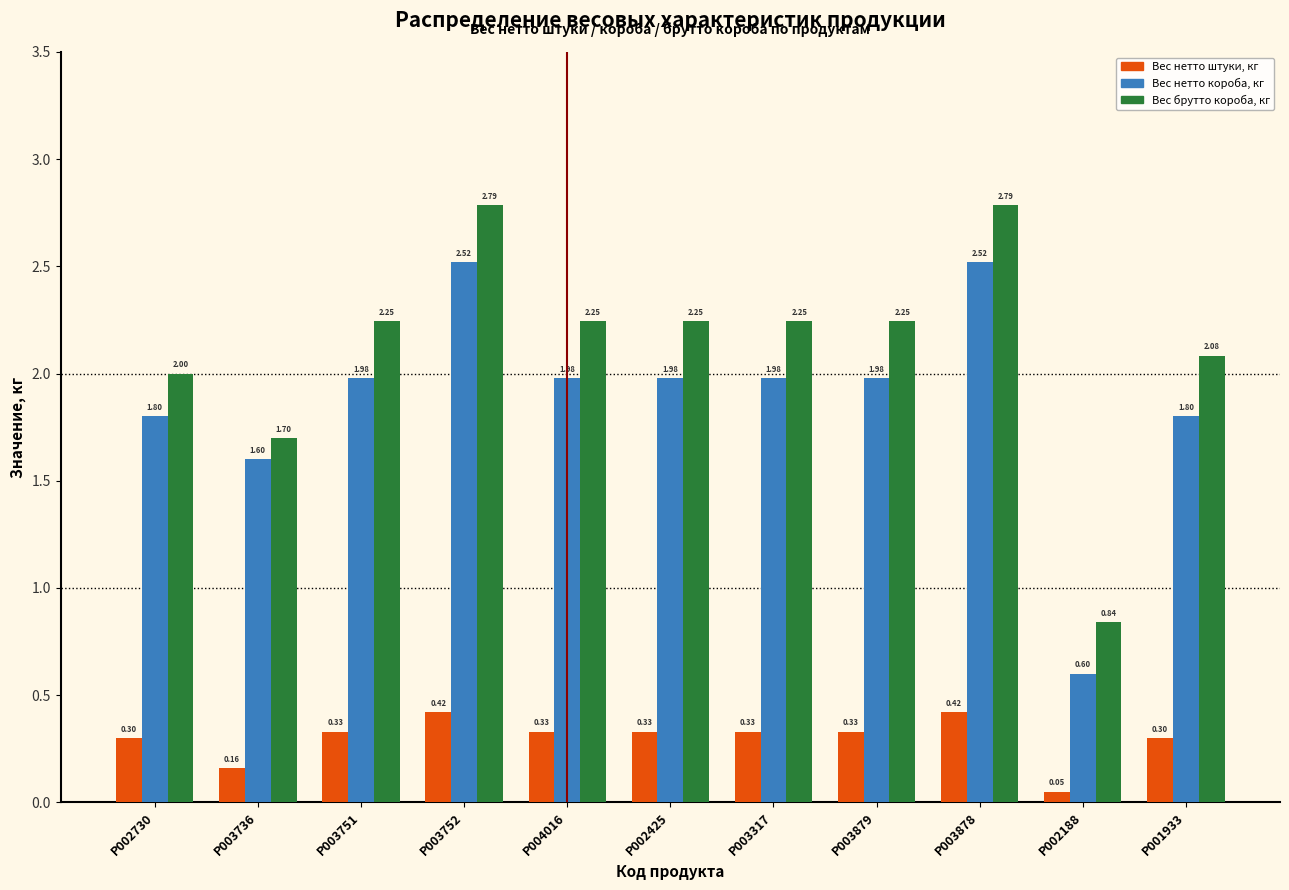

What is the difference between the highest and lowest values at P003317?

1.9